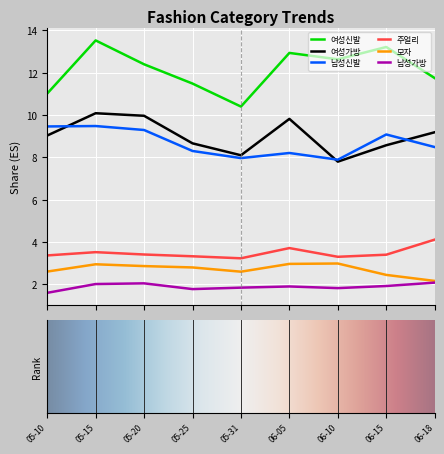

How many data points does each series have?

9